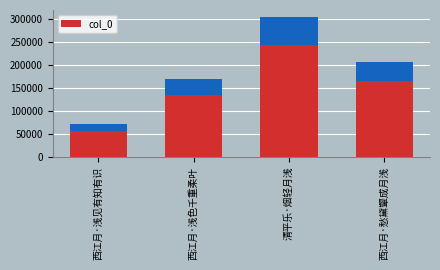

What is the ratio of the value at 西江月·浅色千重柔叶 to the value at 西江月·愁黛颦成月浅?

0.8